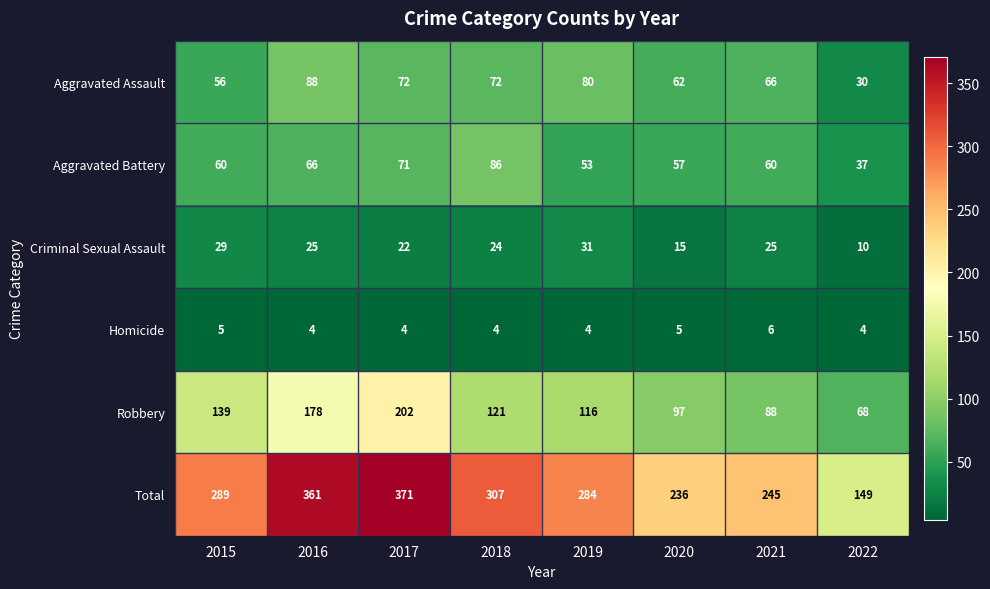

The Aggravated Assault series shows 72 at 2017. True or false?

True